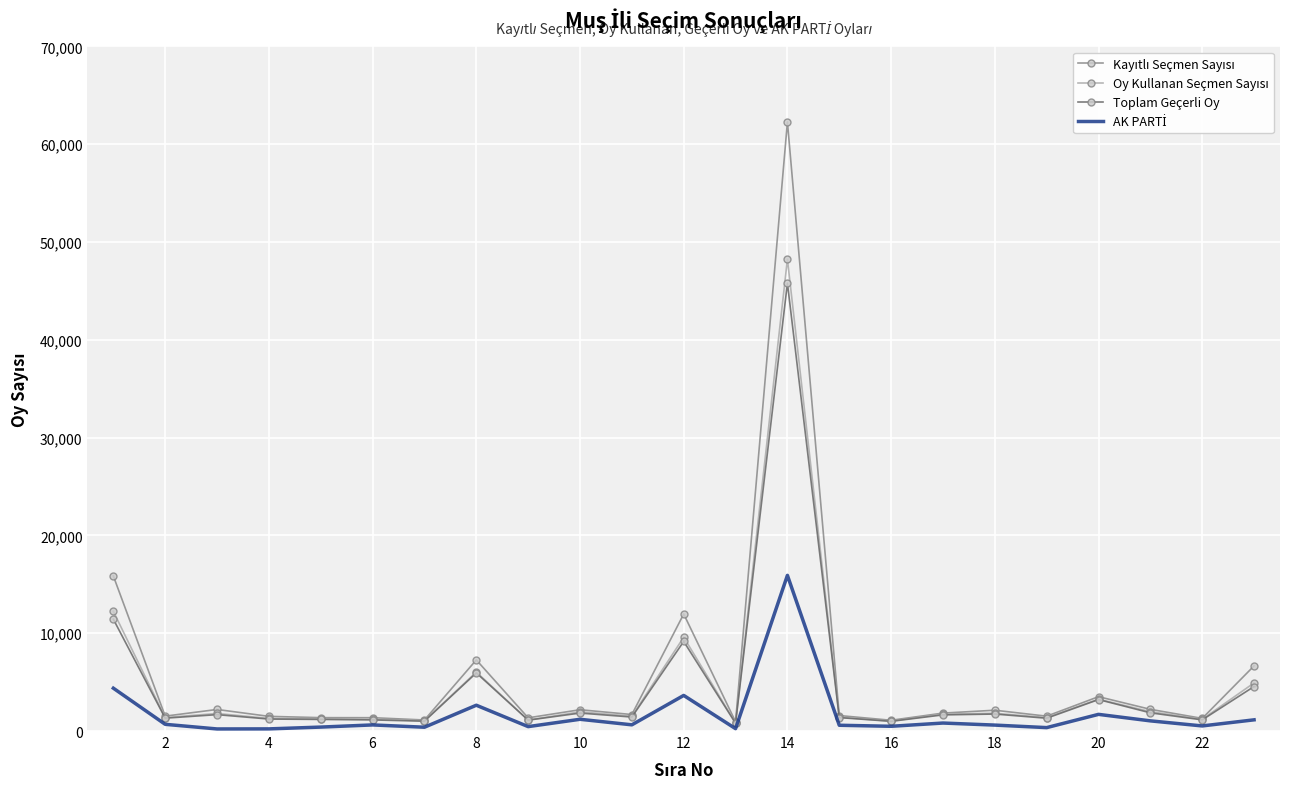

What is the maximum value shown in the chart?

62279